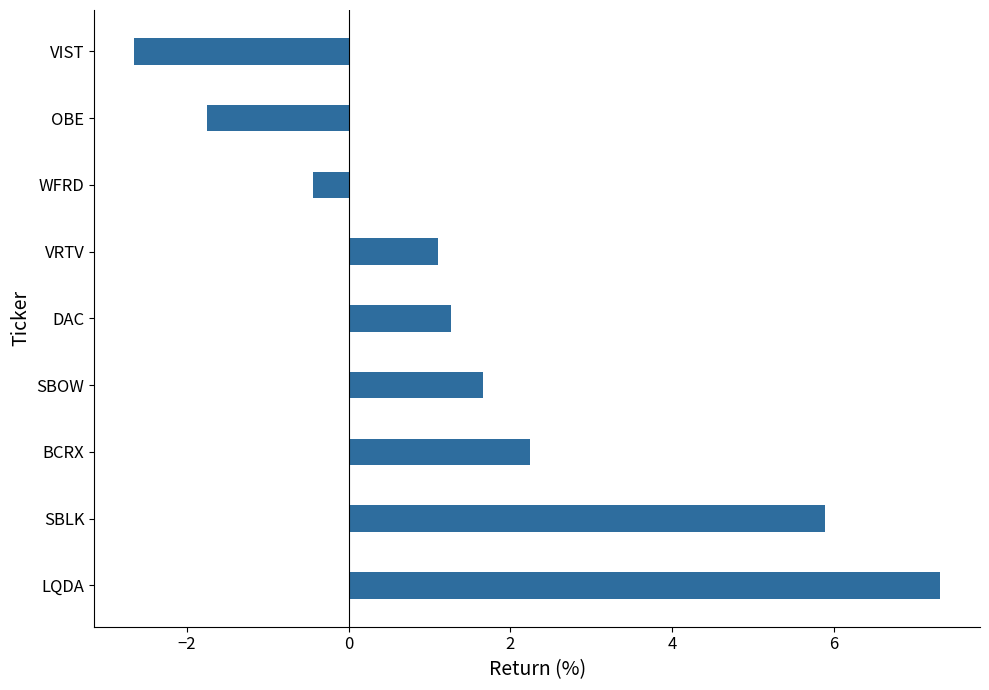

What is the approximate value at SBOW?

1.7